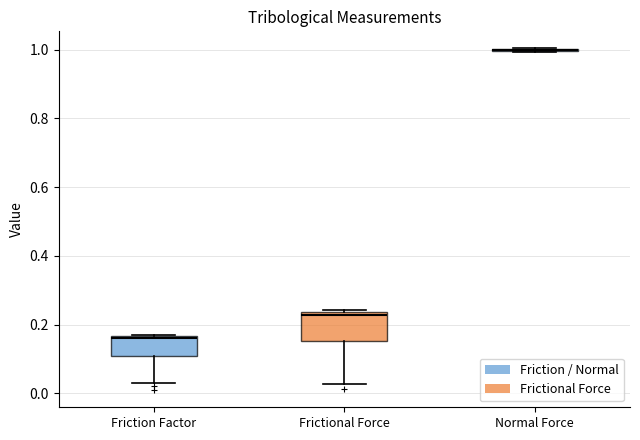

Where is the upper edge of the box for Frictional Force on the y-axis? The values are not printed on the chart, so give them approximately, as read against the axis.

0.24